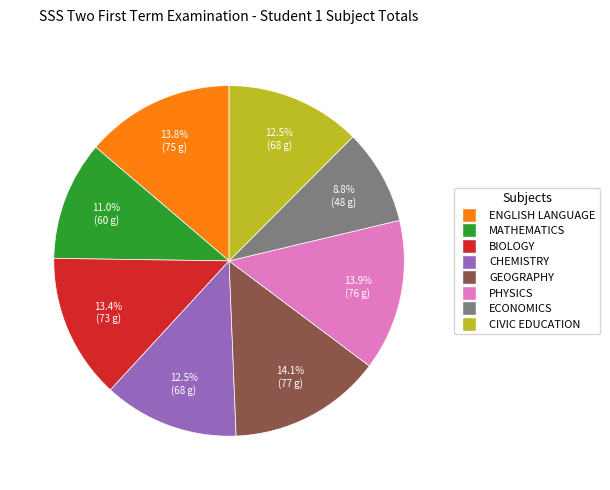

Does ENGLISH LANGUAGE account for over 50% of the chart?

No